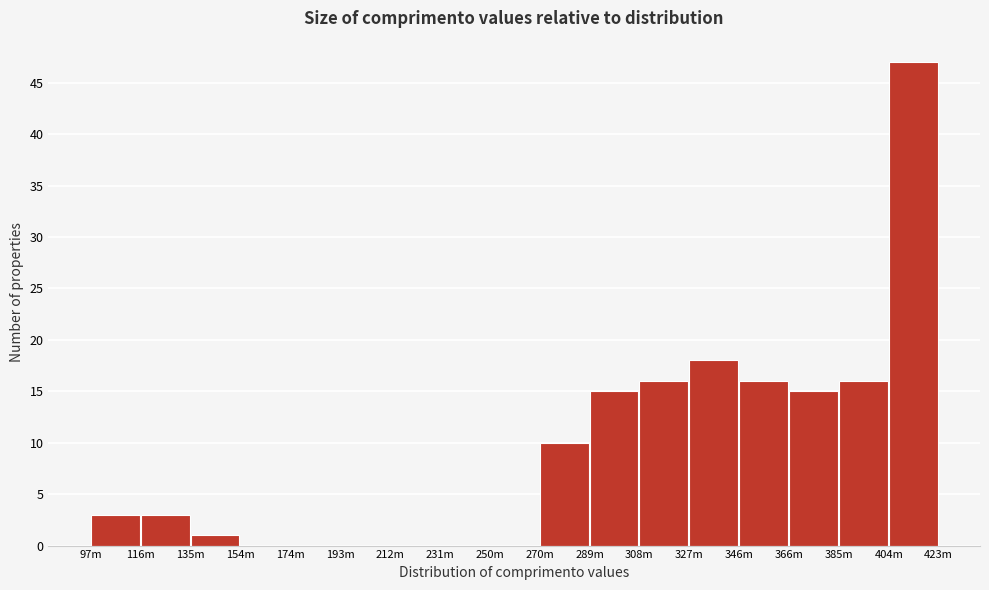

Reading left to right, list all the values displayed in this chart.

97m=3	116m=3	135m=1	154m=0	174m=0	193m=0	212m=0	231m=0	250m=0	270m=10	289m=15	308m=16	327m=18	346m=16	366m=15	385m=16	404m=47